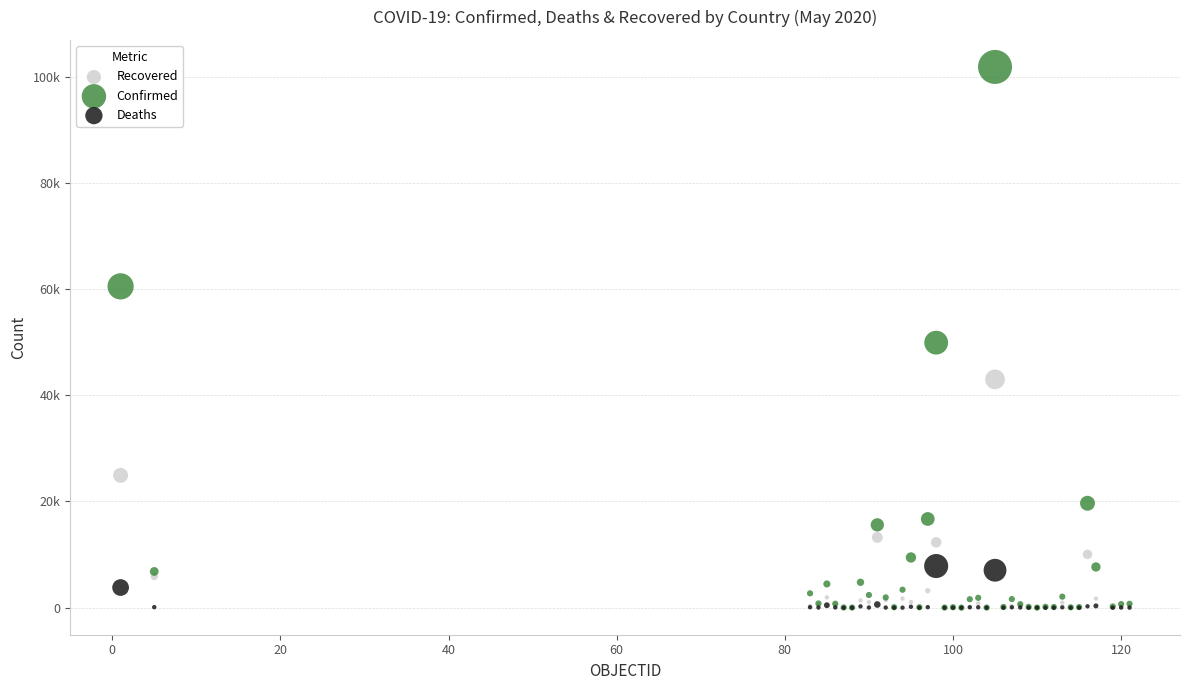

What are all the series names shown in the legend?

Recovered, Confirmed, Deaths